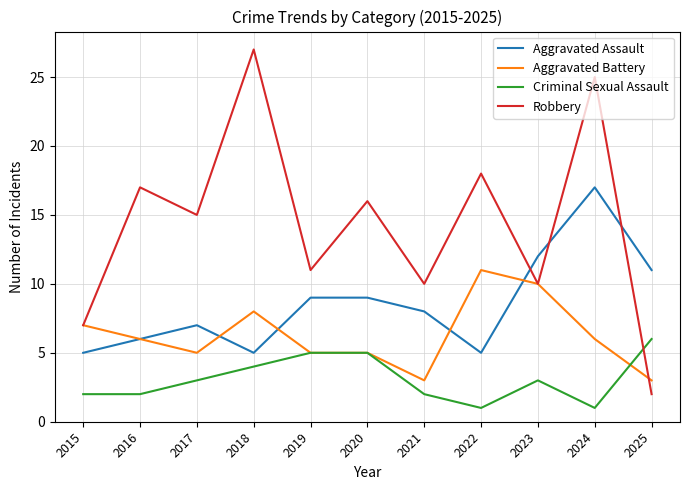

True or false: Aggravated Assault has more than 0 interior local peaks.

True